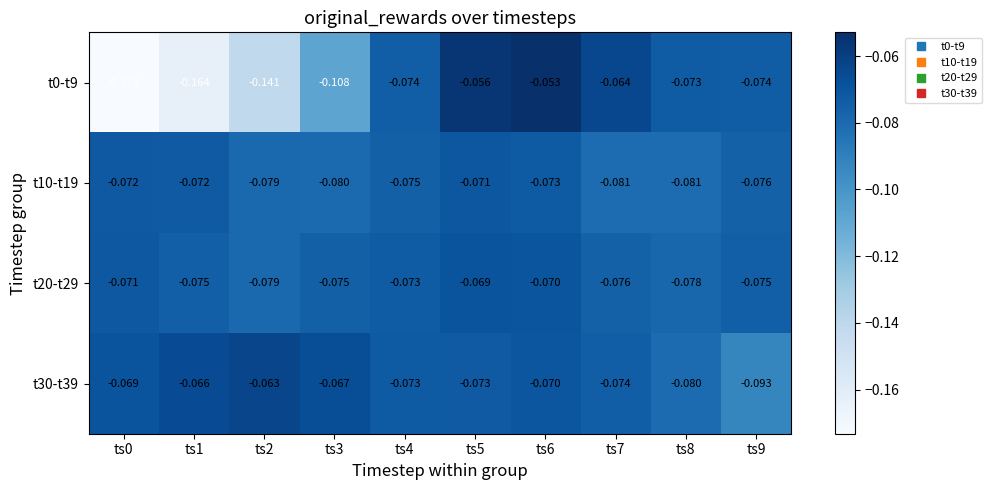

How many data points does each series have?

10